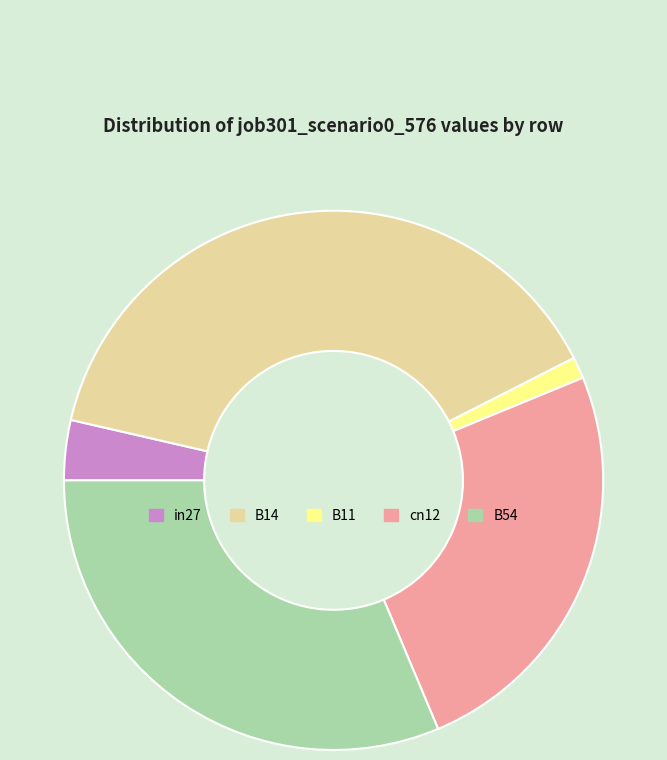

True or false: B54 accounts for 24% of the total.

False